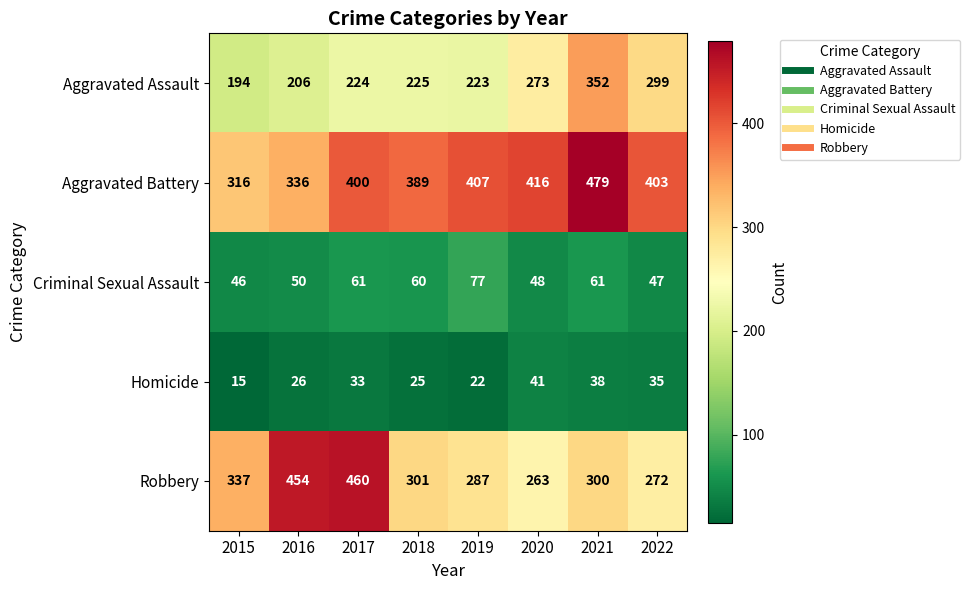

What is the sum of all Aggravated Battery values?

3146